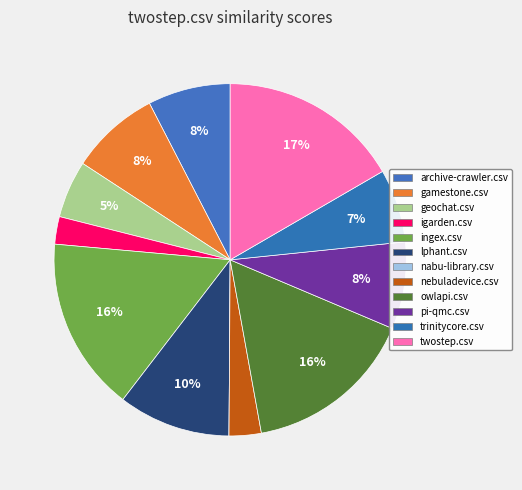

Does any single category account for the majority?

No